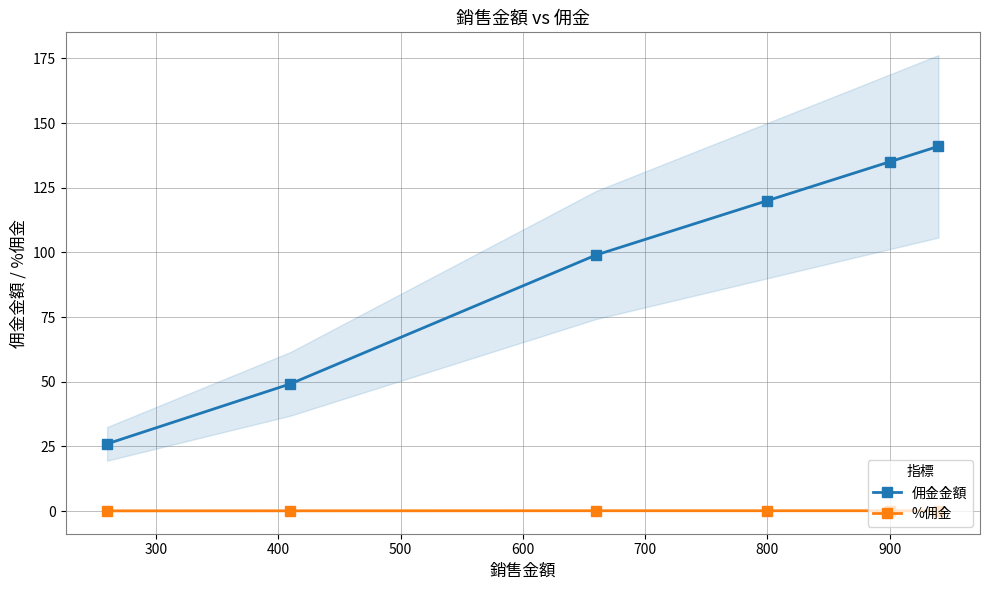

Reading left to right, transcribe all the data shown in this chart.

佣金金額: 26.0	49.2	99.0	120.0	135.0	141.0
%佣金: 0.1	0.1	0.1	0.1	0.1	0.1